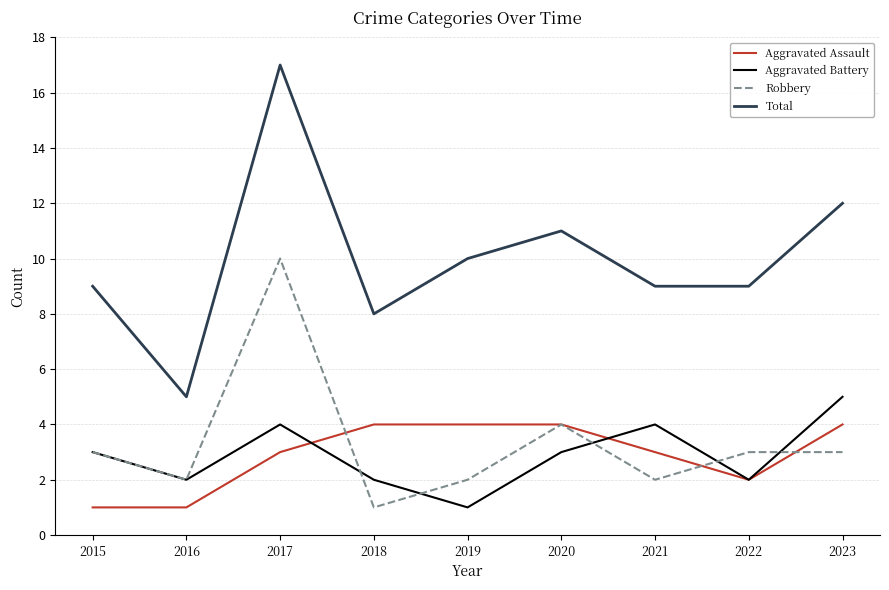

At 2017, list the series in order from largest to smallest.

Total, Robbery, Aggravated Battery, Aggravated Assault